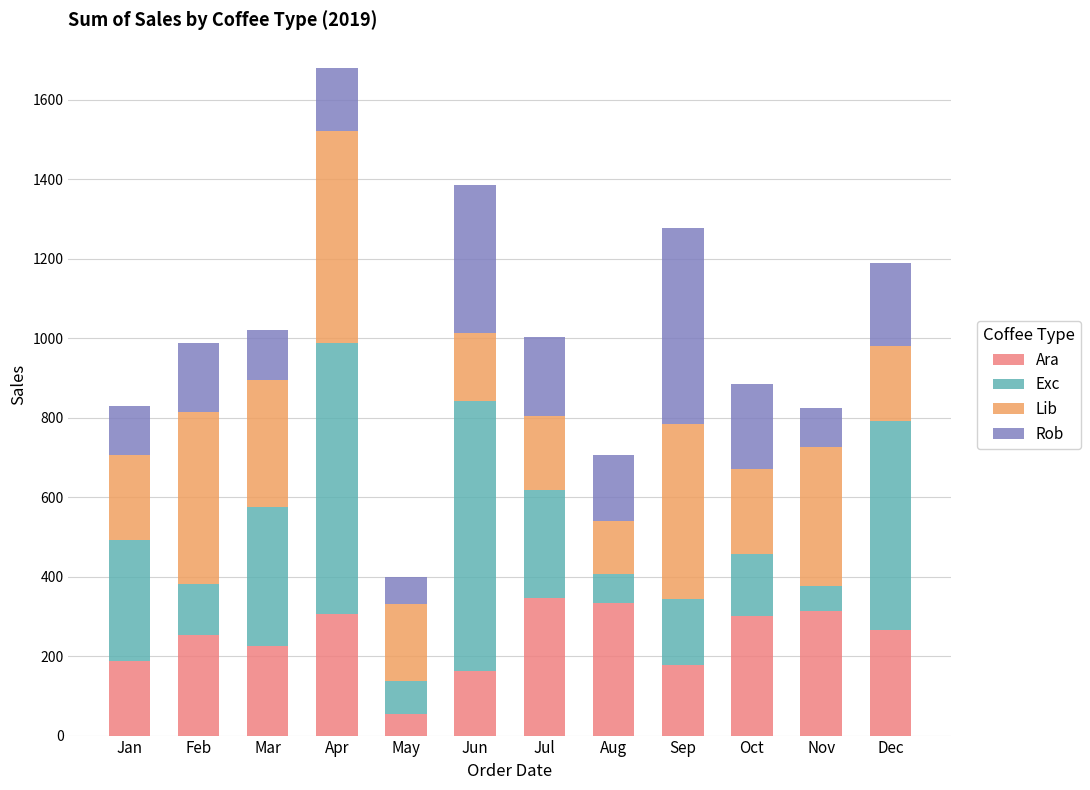

True or false: Ara has a value of 276.4 at Jan.

False